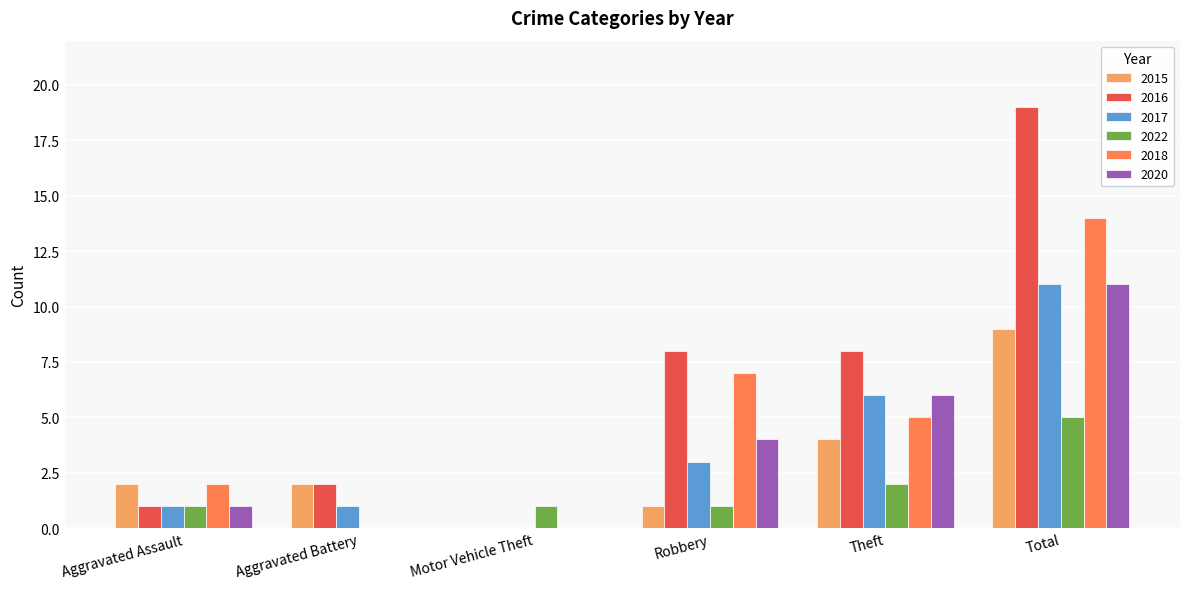

At which category is the sum across all series the highest?

Total